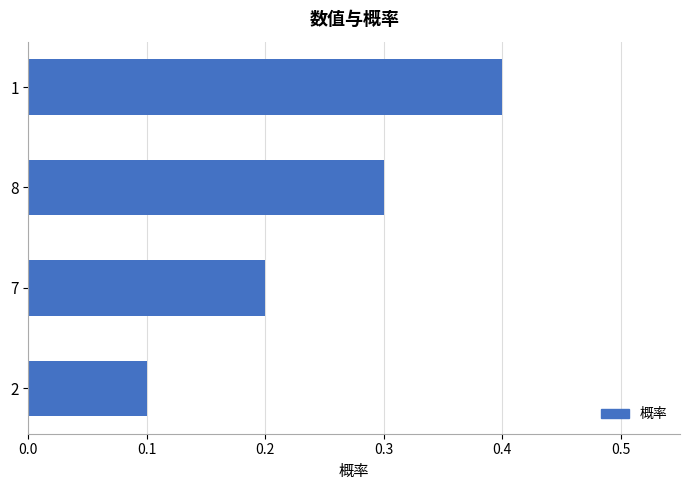

What is the sum of the values at 1 and 7?

0.6